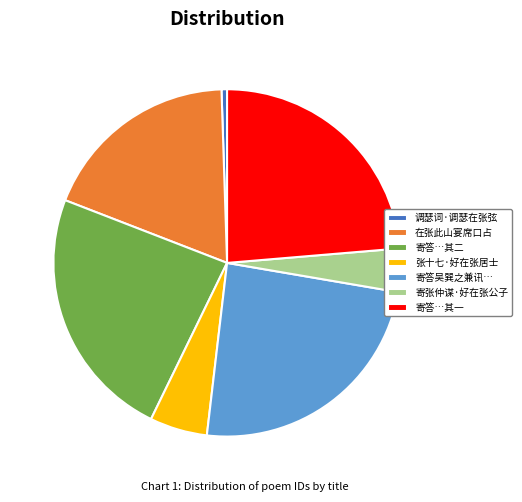

Is the sum of 寄答…其一 and 寄答吴巽之兼讯… greater than half?

No